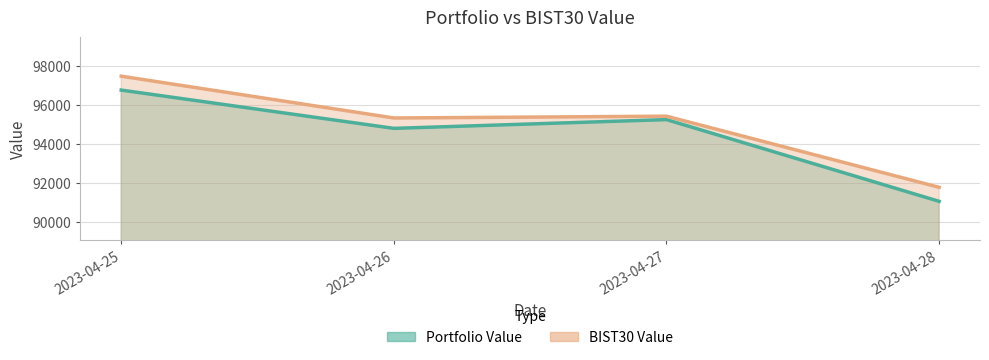

What is the maximum value shown in the chart?

97480.1